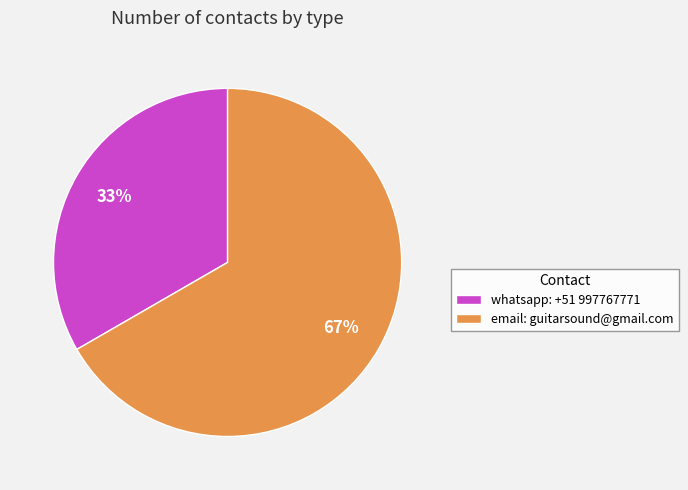

To the nearest percent, what is the combined percentage of email: guitarsound@gmail.com and whatsapp: +51 997767771?

100%